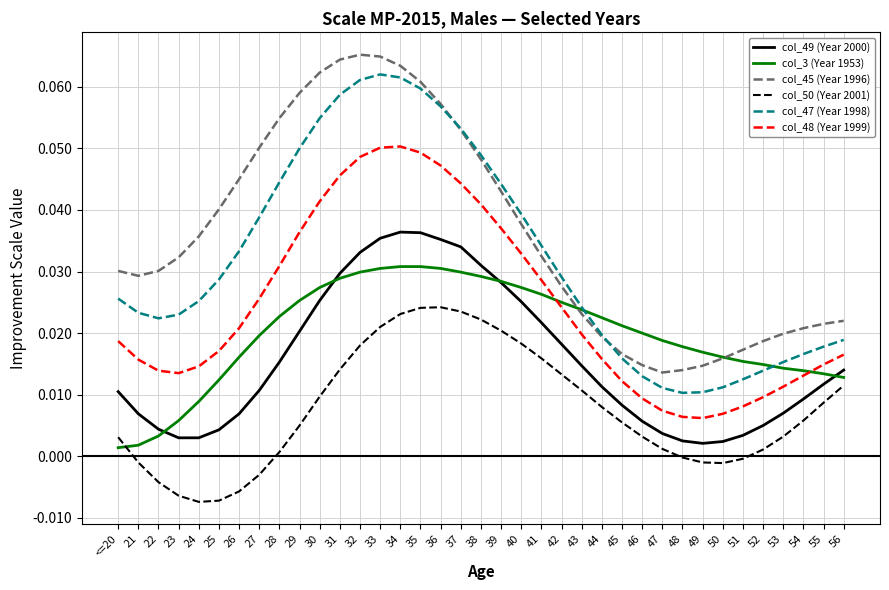

How many interior local valleys does the col_50 (Year 2001) series have?

2